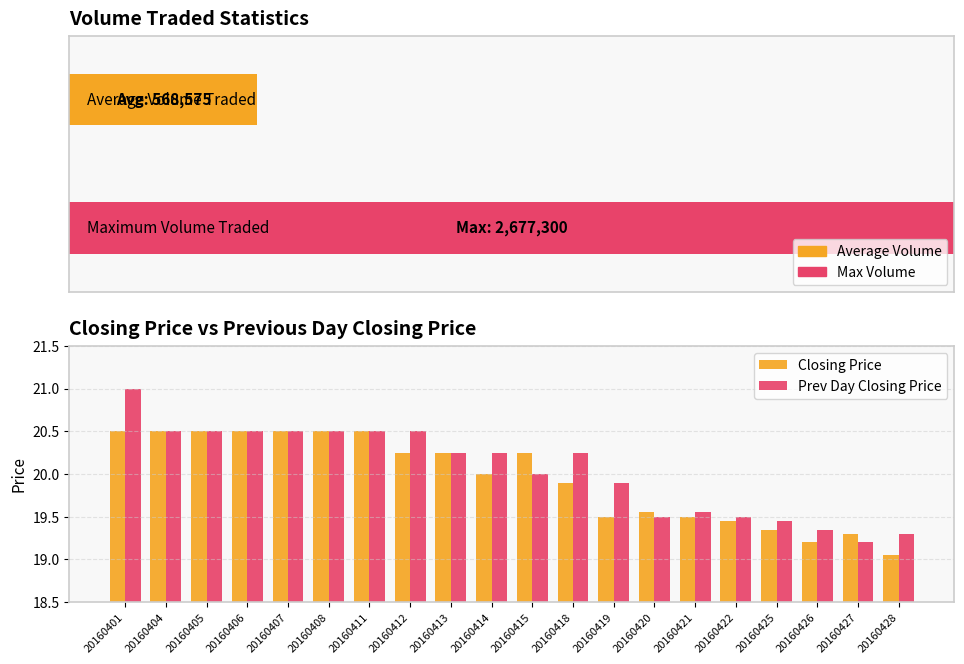

What is the lowest value of the Prev Day Closing Price series?

19.2